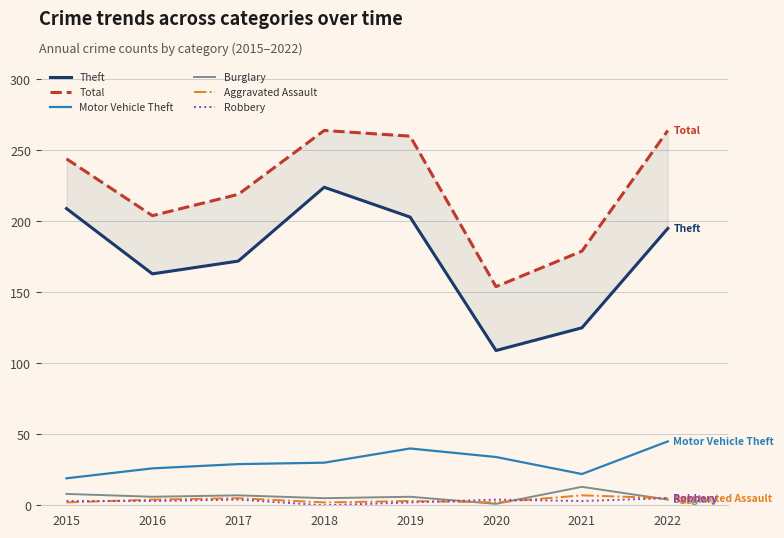

Reading left to right, extract all data points from this chart.

Theft: 2015=209	2016=163	2017=172	2018=224	2019=203	2020=109	2021=125	2022=195
Total: 2015=244	2016=204	2017=219	2018=264	2019=260	2020=154	2021=179	2022=264
Motor Vehicle Theft: 2015=19	2016=26	2017=29	2018=30	2019=40	2020=34	2021=22	2022=45
Burglary: 2015=8	2016=6	2017=7	2018=5	2019=6	2020=1	2021=13	2022=4
Aggravated Assault: 2015=2	2016=4	2017=5	2018=2	2019=3	2020=2	2021=7	2022=5
Robbery: 2015=3	2016=3	2017=4	2018=0	2019=2	2020=4	2021=3	2022=5